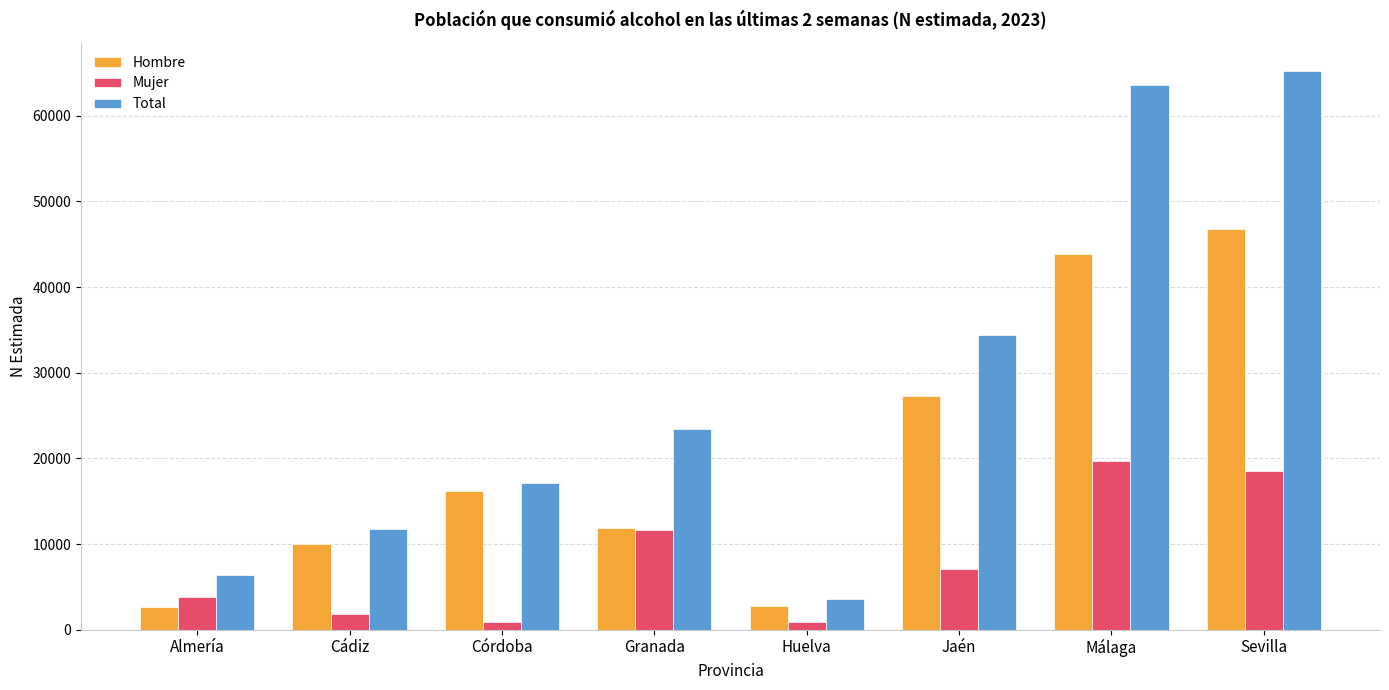

How many series are shown in this chart?

3